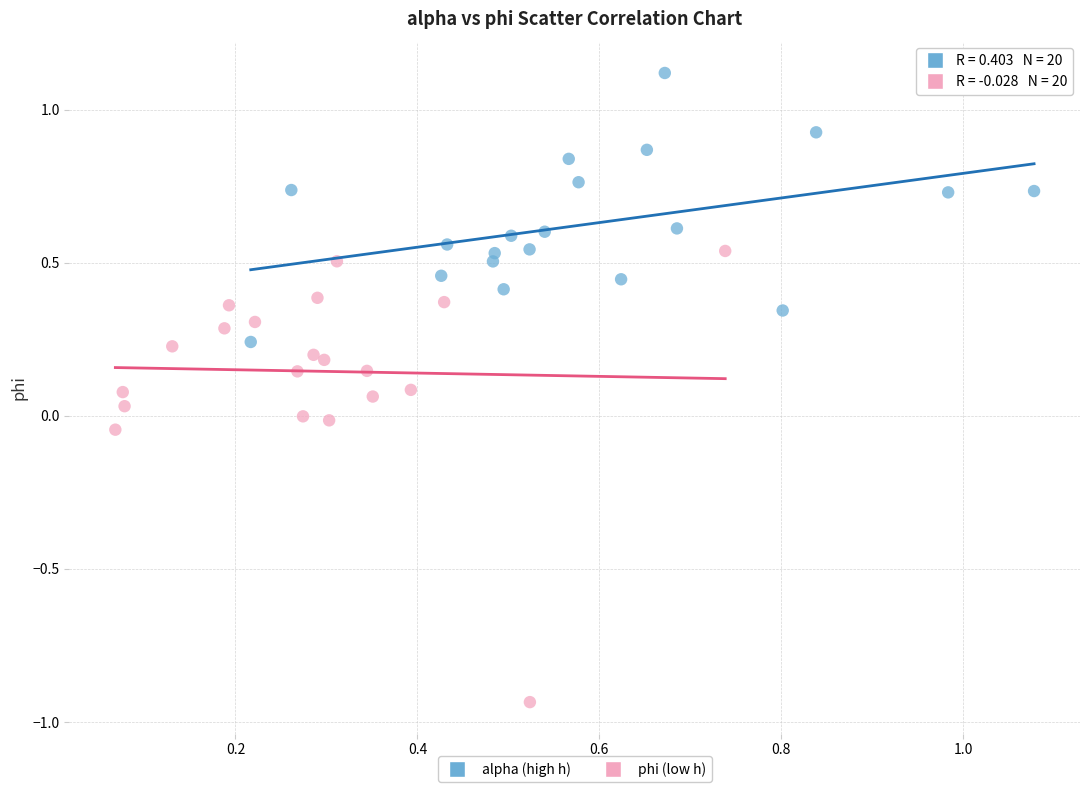

What are all the series names shown in the legend?

alpha (high h), phi (low h)